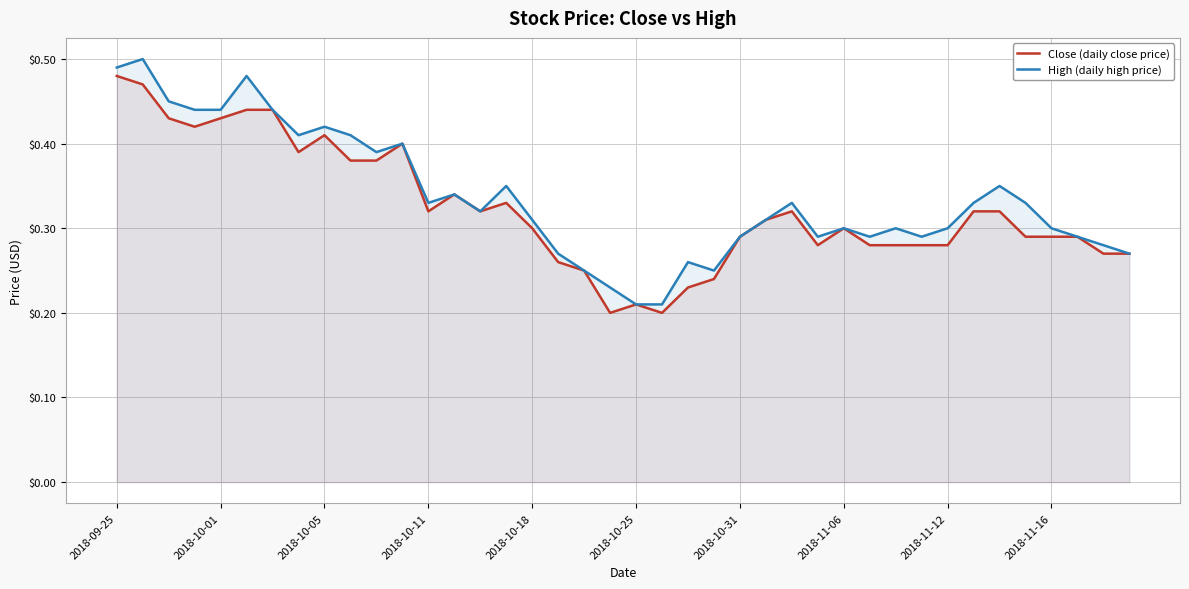

The Close (daily close price) series shows 0.2 at 2018-10-05. True or false?

False